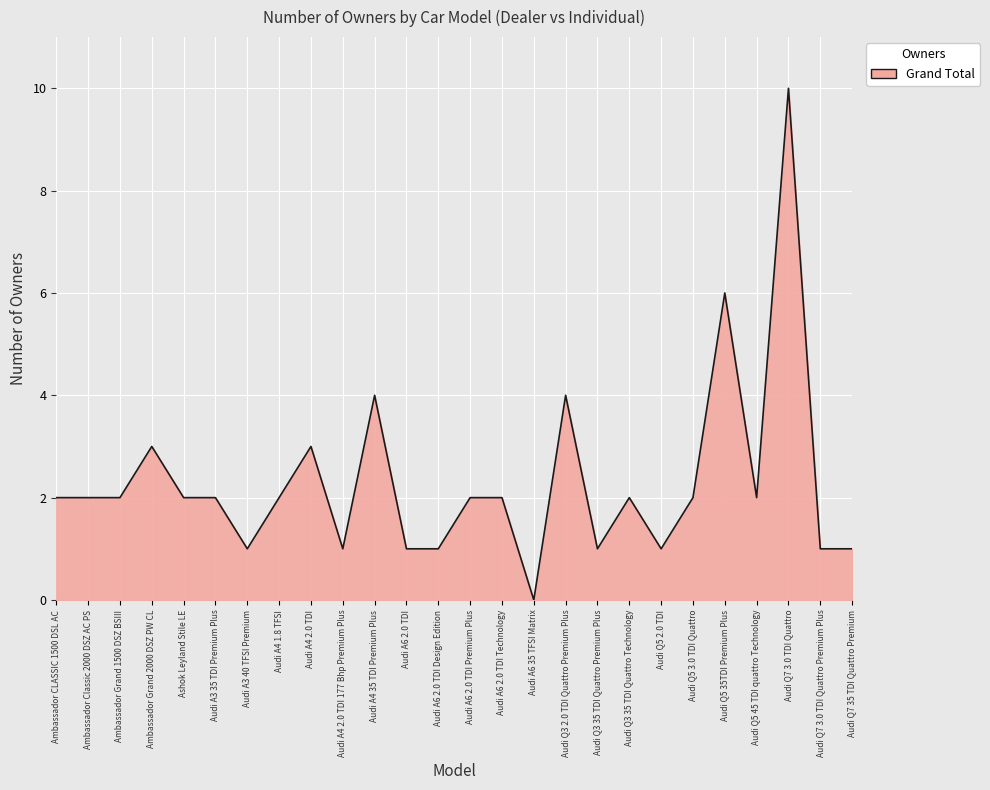

What is the difference between the maximum and minimum values?

10